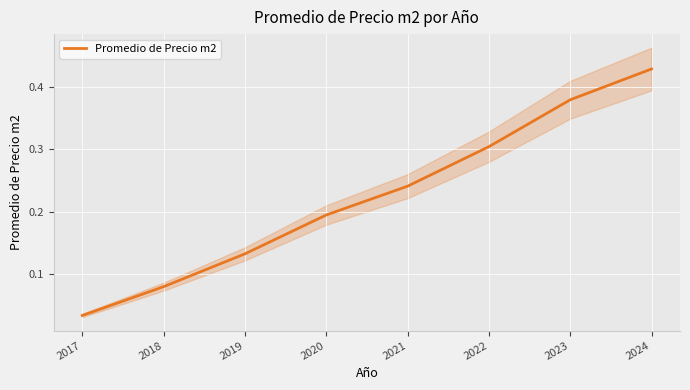

Is it true that the value at 2023 is 0.4?

True